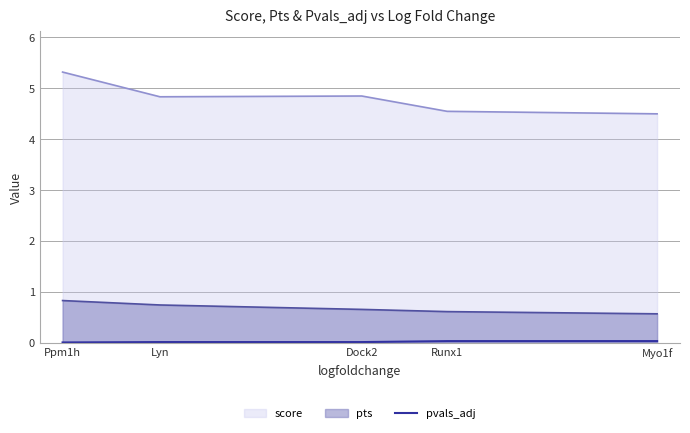

Does the chart have visible grid lines?

Yes